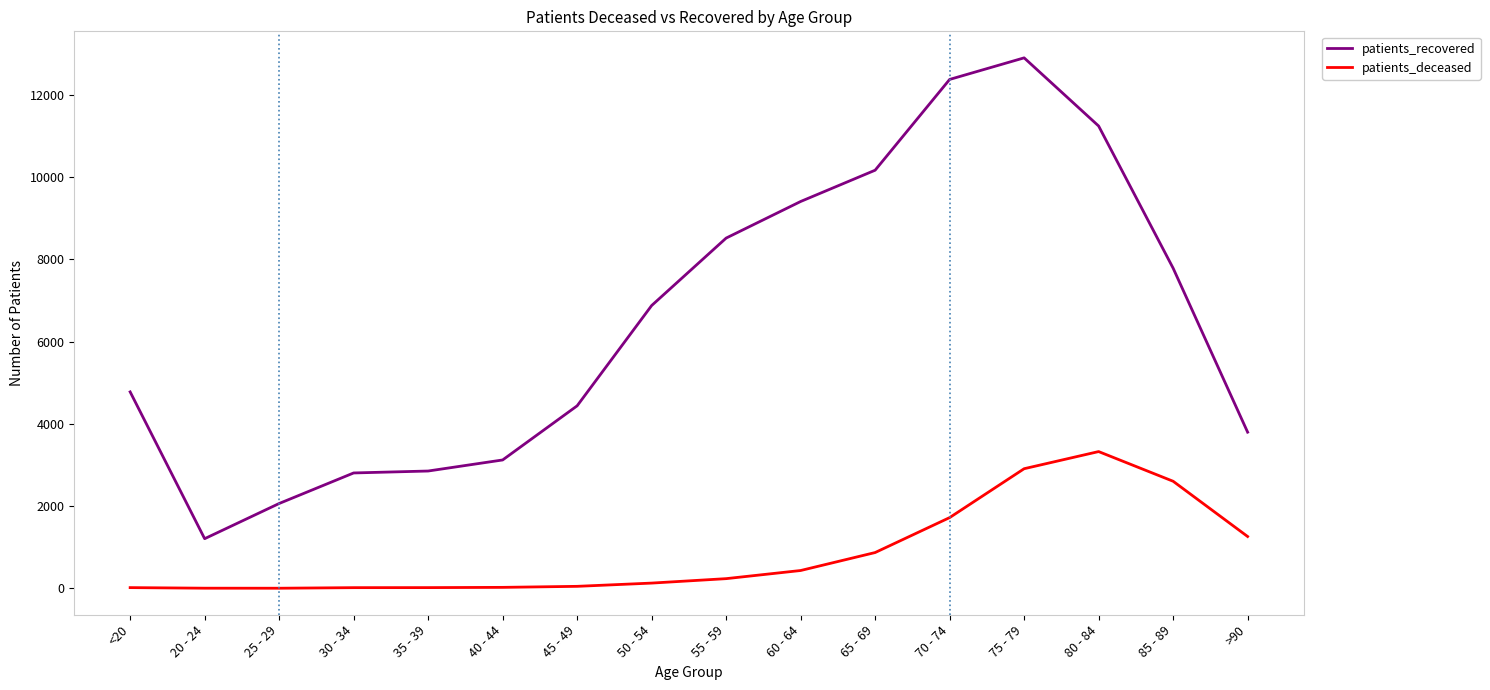

What is the difference between the maximum and minimum values in the patients_deceased series?

3324